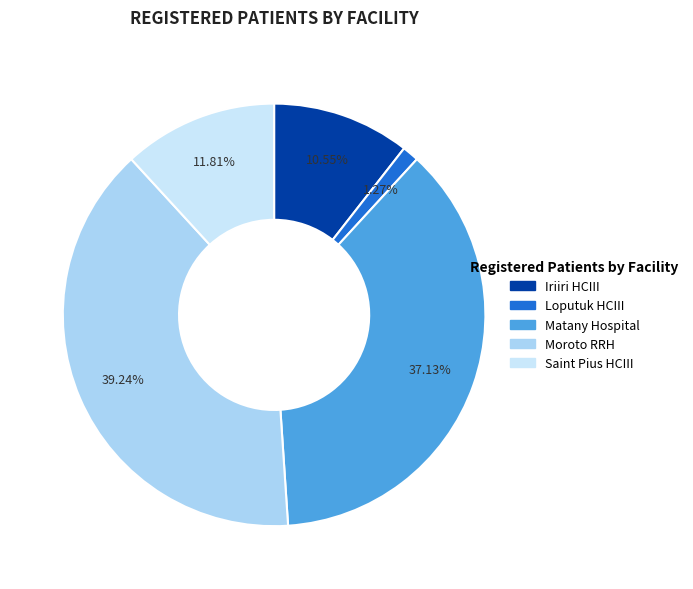

Does Matany Hospital represent more than half of the total?

No